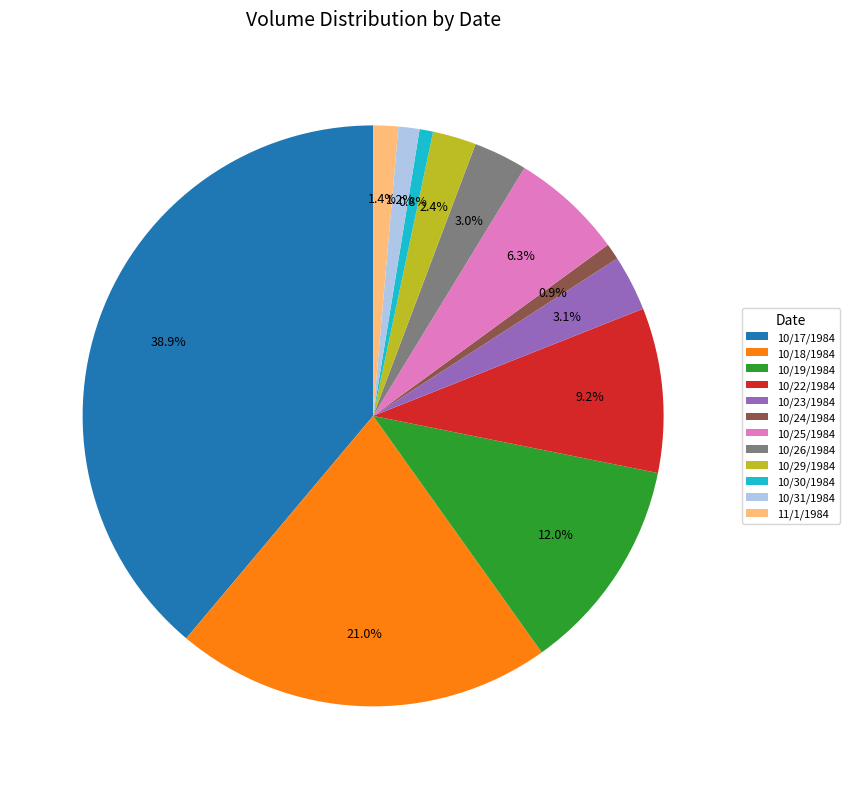

How many segments does this pie chart have?

12